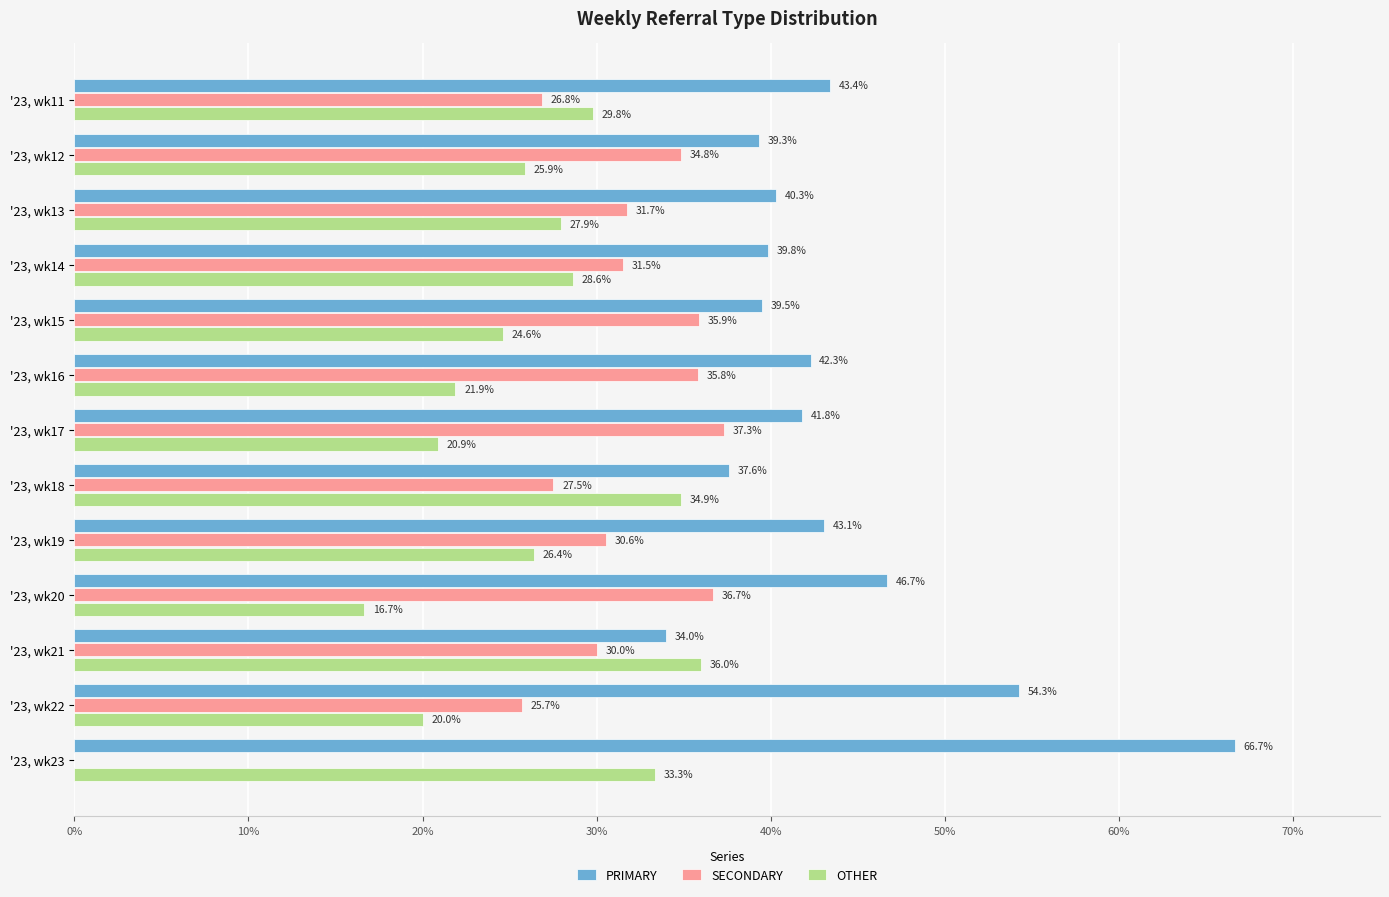

The OTHER series shows 25.9 at '23, wk12. True or false?

True